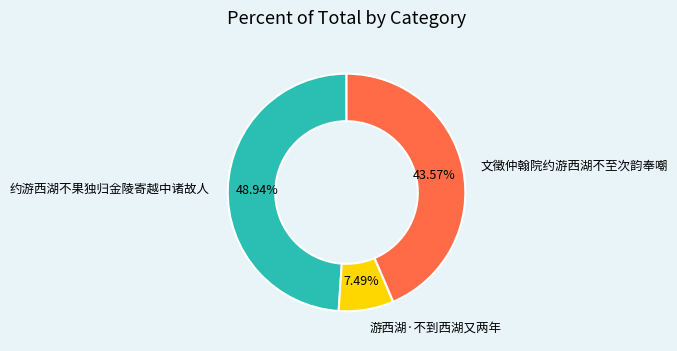

To the nearest percent, what is the difference between the largest and smallest slice percentages?

41%